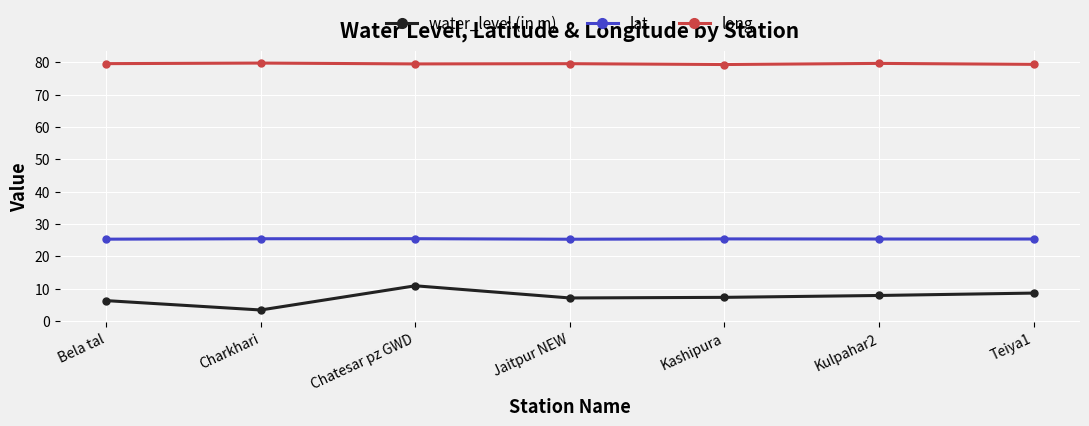

What is the value of the long point at the 6th from the left?

79.7